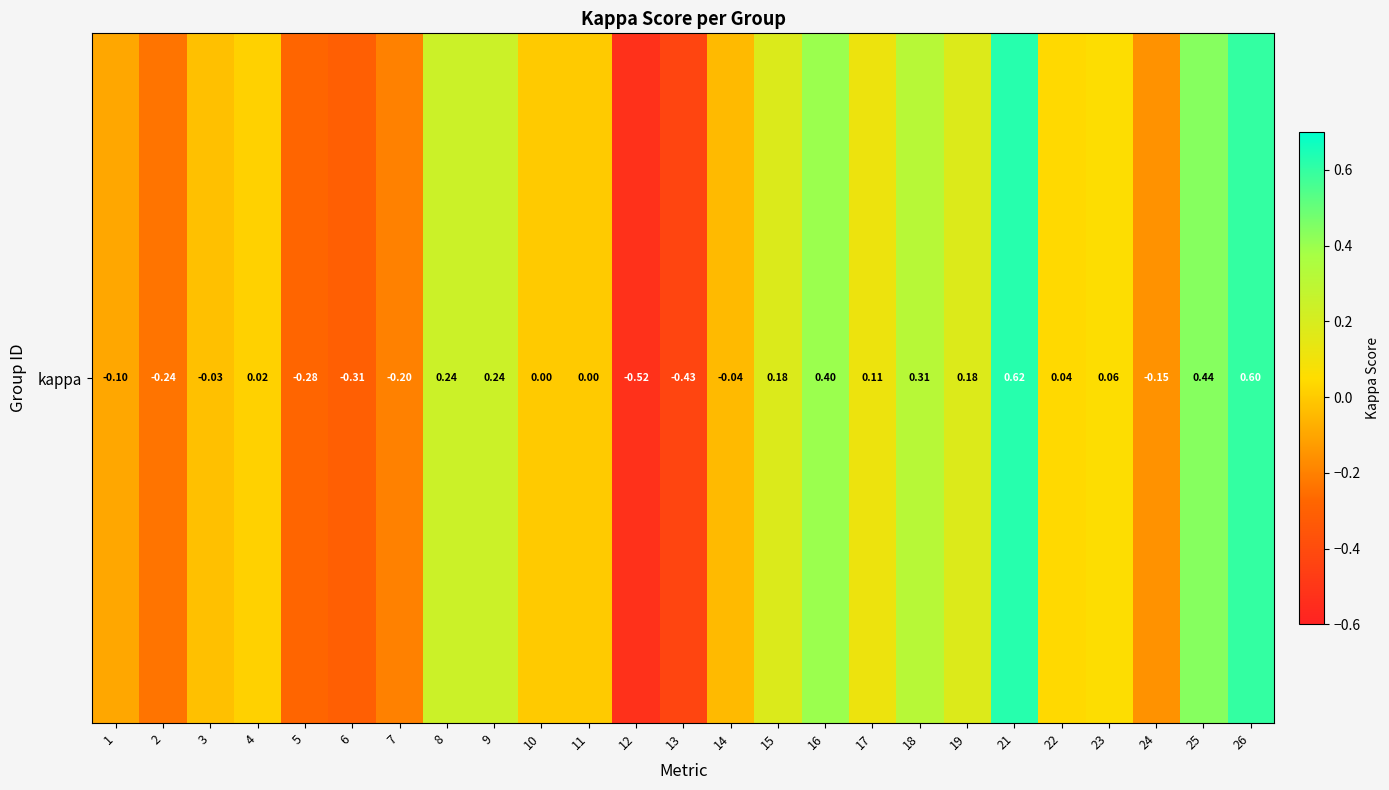

Reading left to right, transcribe all the data shown in this chart.

-0.1	-0.2	-0.0	0.0	-0.3	-0.3	-0.2	0.2	0.2	0.0	0.0	-0.5	-0.4	-0.0	0.2	0.4	0.1	0.3	0.2	0.6	0.0	0.1	-0.2	0.4	0.6